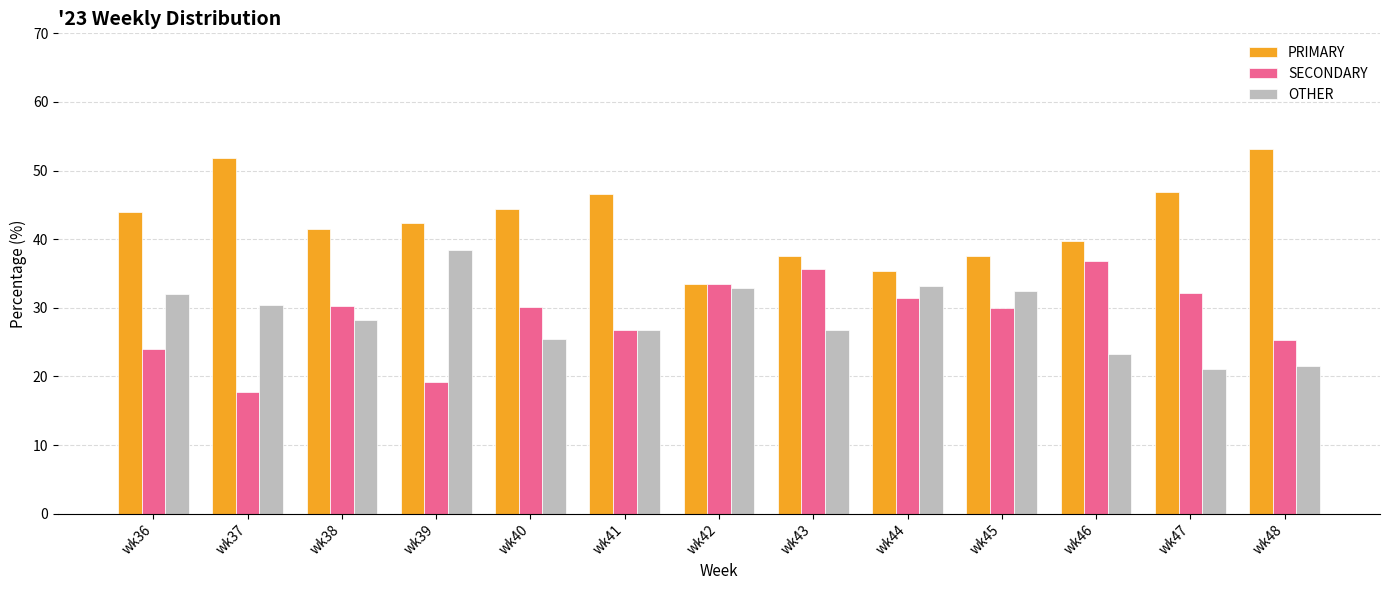

At how many categories does at least one series exceed 51?

2